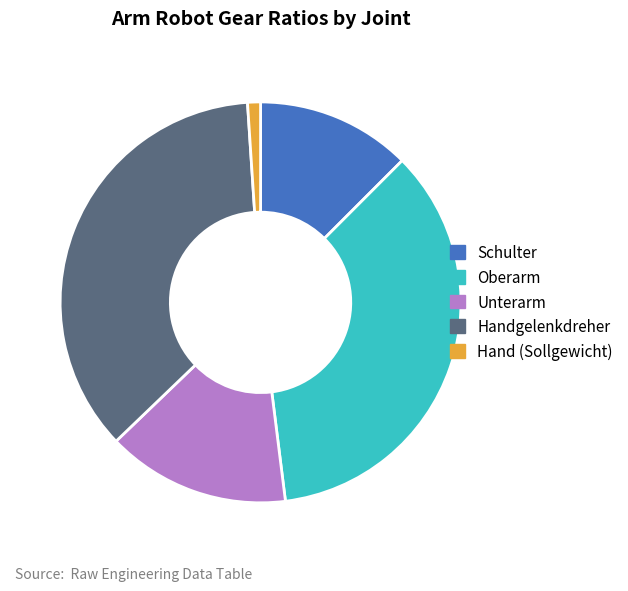

Which category has the biggest portion of the pie?

Handgelenkdreher